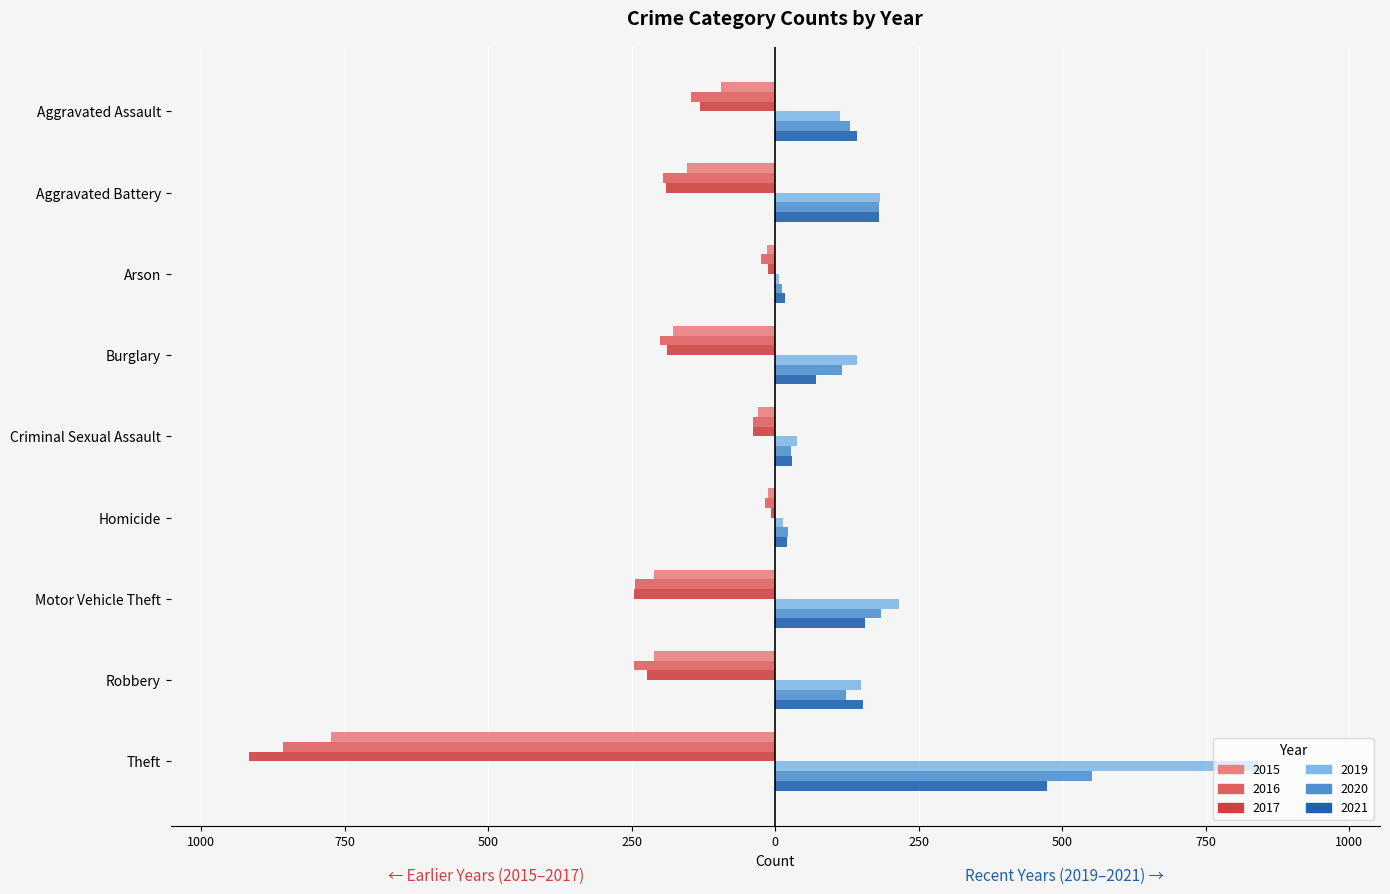

Reading left to right, list all the values displayed in this chart.

2015: Aggravated Assault=-95	Aggravated Battery=-154	Arson=-15	Burglary=-178	Criminal Sexual Assault=-31	Homicide=-13	Motor Vehicle Theft=-211	Robbery=-212	Theft=-774
2016: Aggravated Assault=-146	Aggravated Battery=-196	Arson=-25	Burglary=-201	Criminal Sexual Assault=-39	Homicide=-18	Motor Vehicle Theft=-245	Robbery=-247	Theft=-858
2017: Aggravated Assault=-131	Aggravated Battery=-191	Arson=-12	Burglary=-189	Criminal Sexual Assault=-39	Homicide=-8	Motor Vehicle Theft=-247	Robbery=-224	Theft=-916
2019: Aggravated Assault=113	Aggravated Battery=182	Arson=6	Burglary=143	Criminal Sexual Assault=37	Homicide=14	Motor Vehicle Theft=216	Robbery=150	Theft=841
2020: Aggravated Assault=131	Aggravated Battery=180	Arson=12	Burglary=116	Criminal Sexual Assault=28	Homicide=22	Motor Vehicle Theft=184	Robbery=124	Theft=551
2021: Aggravated Assault=142	Aggravated Battery=181	Arson=17	Burglary=71	Criminal Sexual Assault=29	Homicide=20	Motor Vehicle Theft=156	Robbery=153	Theft=474